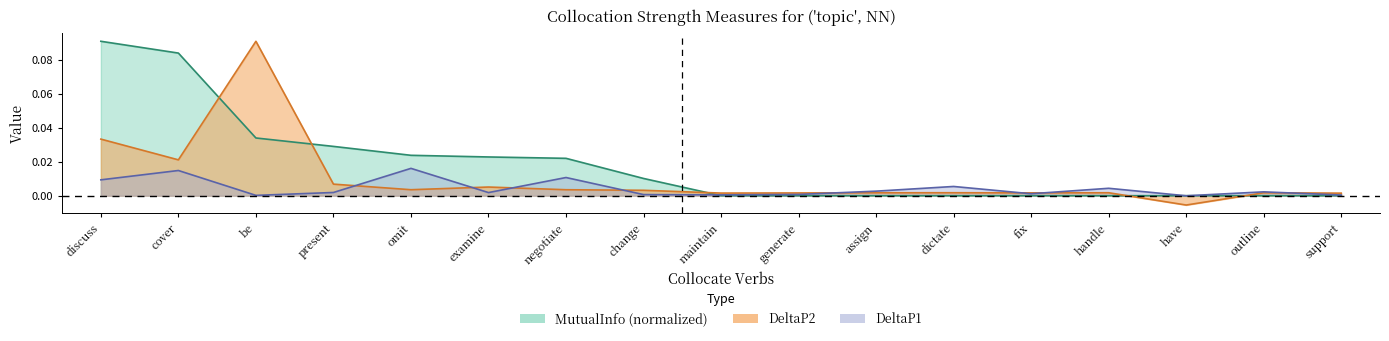

After their last crossing, which series has the higher values: DeltaP2 or DeltaP1?

DeltaP2